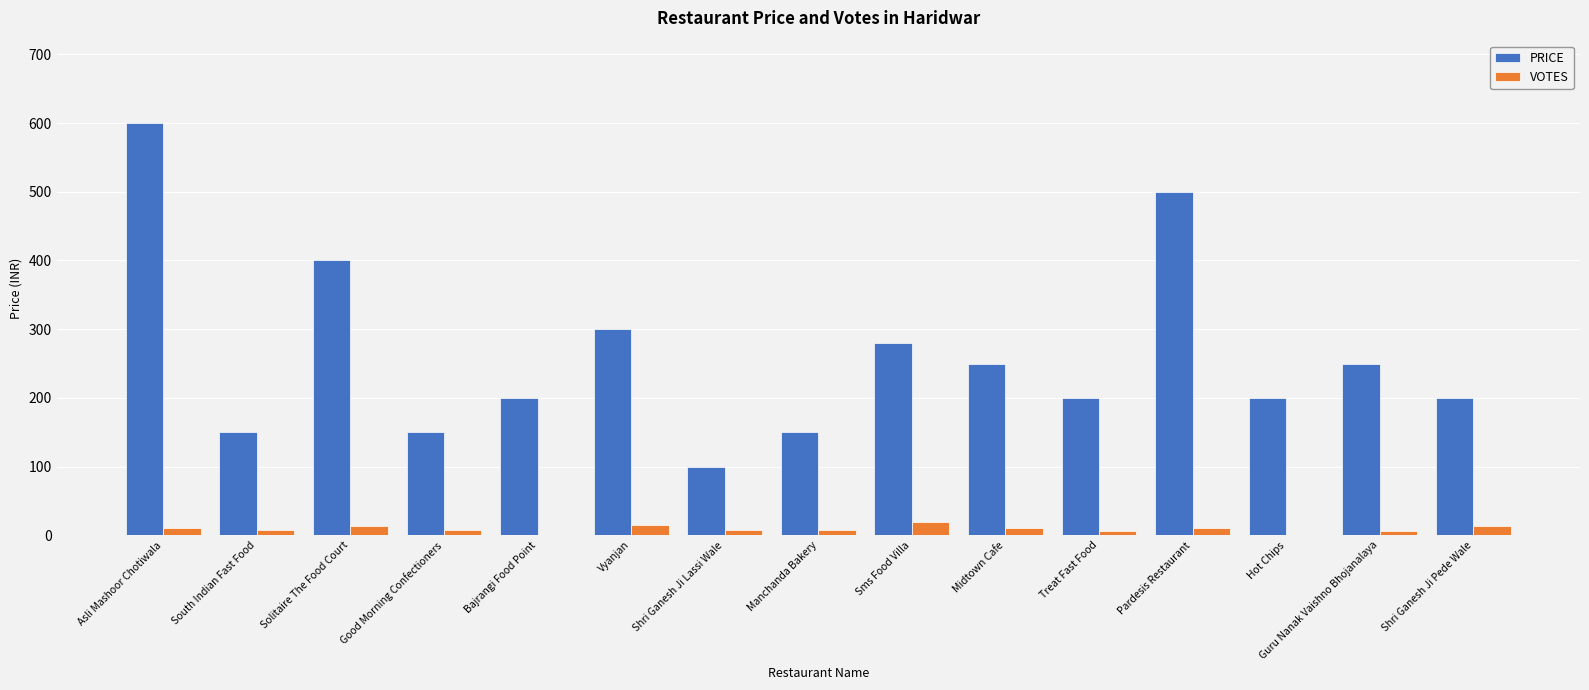

Between Bajrangi Food Point and Vyanjan, which series saw the biggest shift?

PRICE